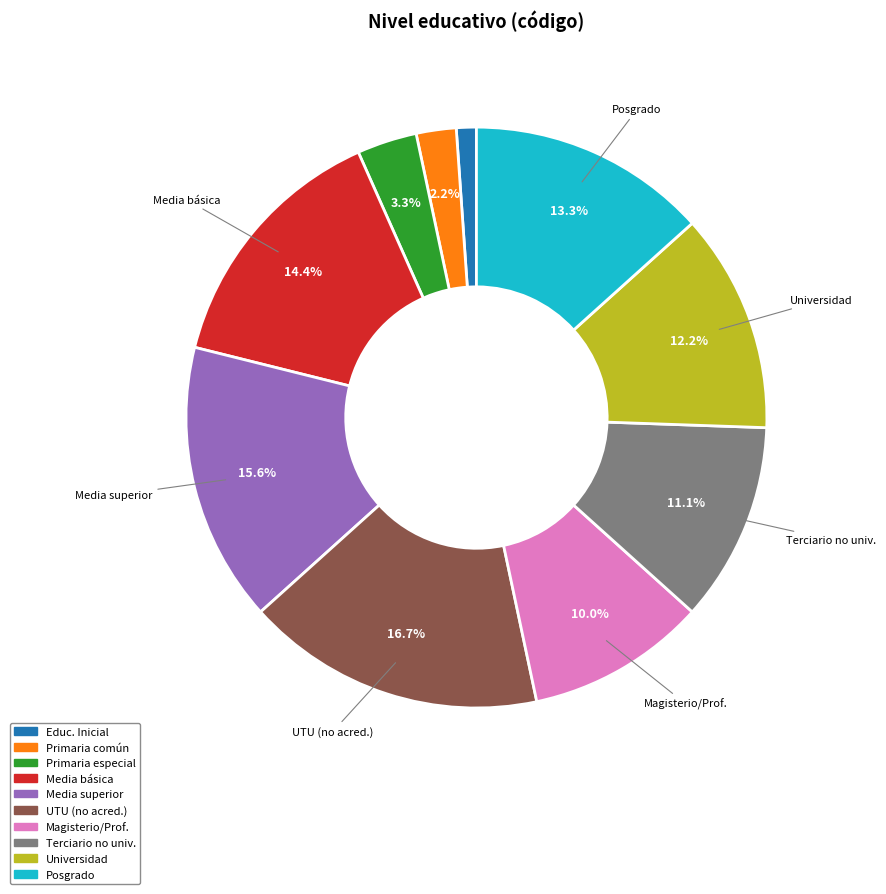

To the nearest percent, what is the average slice percentage?

10%